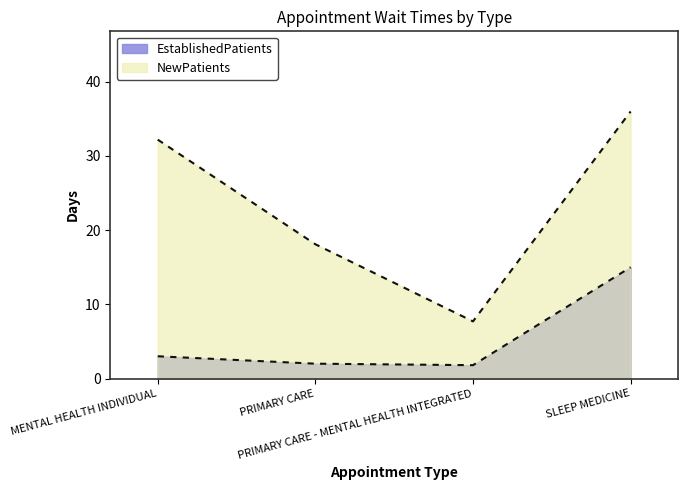

Rank the series by their maximum value, from lowest to highest.

EstablishedPatients, NewPatients